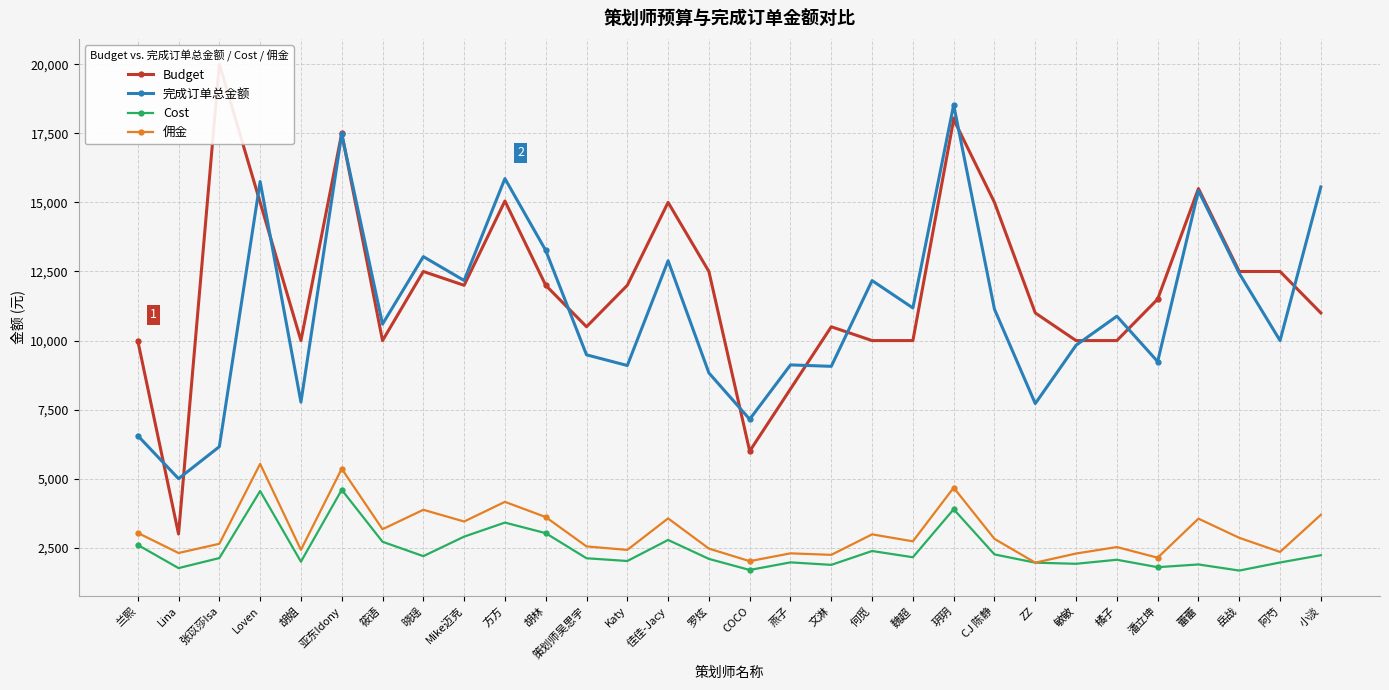

What is the approximate value of 完成订单总金额 at 方方?

15861.6